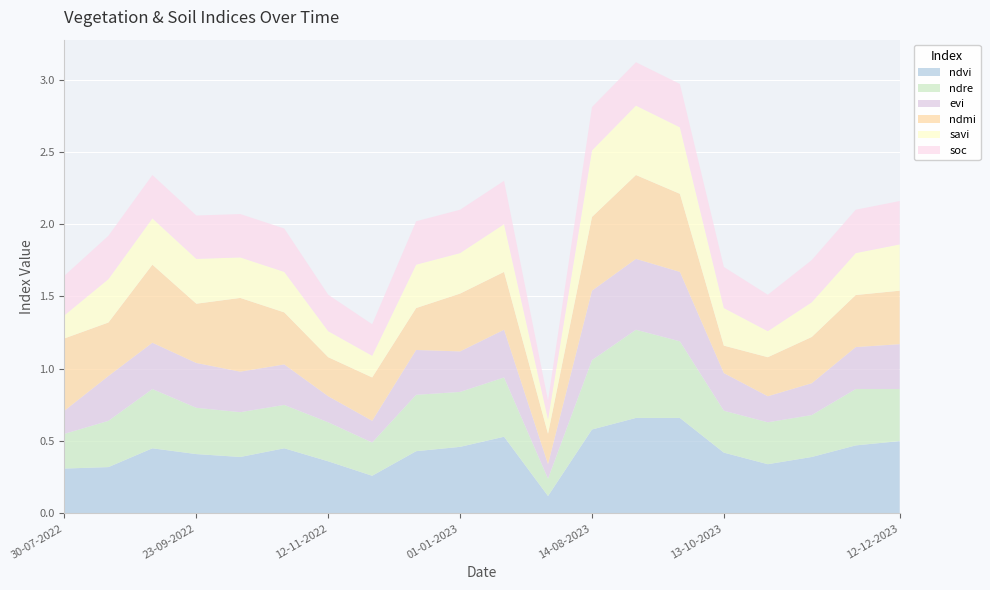

Reading left to right, list all the values displayed in this chart.

ndvi: 0.3	0.3	0.5	0.4	0.4	0.5	0.4	0.3	0.4	0.5	0.5	0.1	0.6	0.7	0.7	0.4	0.3	0.4	0.5	0.5
ndre: 0.2	0.3	0.4	0.3	0.3	0.3	0.3	0.2	0.4	0.4	0.4	0.1	0.5	0.6	0.5	0.3	0.3	0.3	0.4	0.4
evi: 0.2	0.3	0.3	0.3	0.3	0.3	0.2	0.1	0.3	0.3	0.3	0.1	0.5	0.5	0.5	0.3	0.2	0.2	0.3	0.3
ndmi: 0.5	0.4	0.5	0.4	0.5	0.4	0.3	0.3	0.3	0.4	0.4	0.2	0.5	0.6	0.5	0.2	0.3	0.3	0.4	0.4
savi: 0.2	0.3	0.3	0.3	0.3	0.3	0.2	0.1	0.3	0.3	0.3	0.1	0.5	0.5	0.5	0.3	0.2	0.2	0.3	0.3
soc: 0.3	0.3	0.3	0.3	0.3	0.3	0.3	0.2	0.3	0.3	0.3	0.1	0.3	0.3	0.3	0.3	0.3	0.3	0.3	0.3